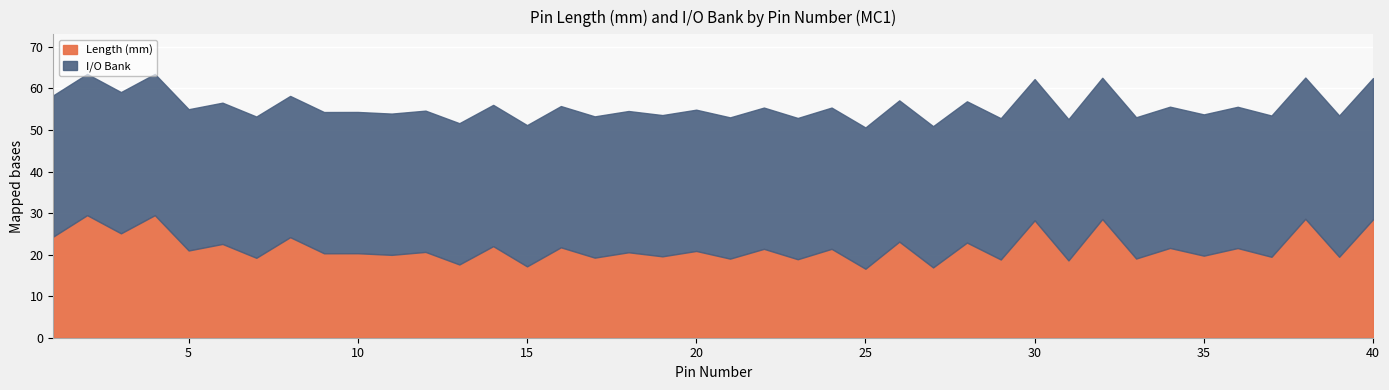

What is the sum of the Length (mm) values at 18 and 6?

43.1